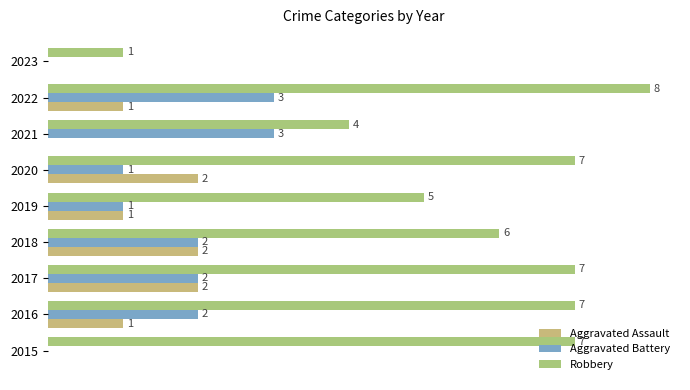

What is the sum of all Aggravated Assault values?

9